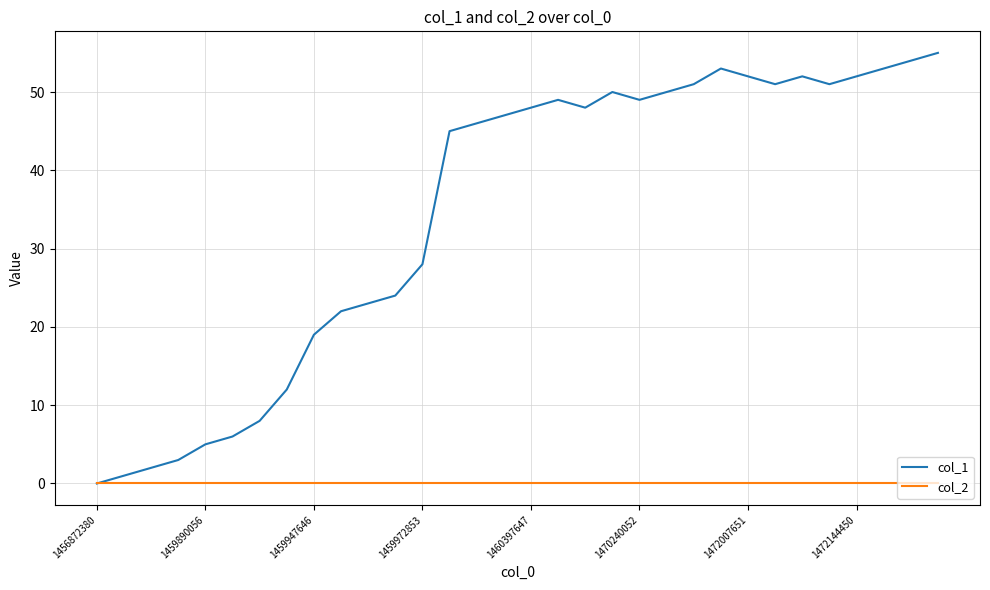

Reading left to right, extract all data points from this chart.

col_1: 0	1	2	3	5	6	8	12	19	22	23	24	28	45	46	47	48	49	48	50	49	50	51	53	52	51	52	51	52	53	54	55
col_2: 0	0	0	0	0	0	0	0	0	0	0	0	0	0	0	0	0	0	0	0	0	0	0	0	0	0	0	0	0	0	0	0